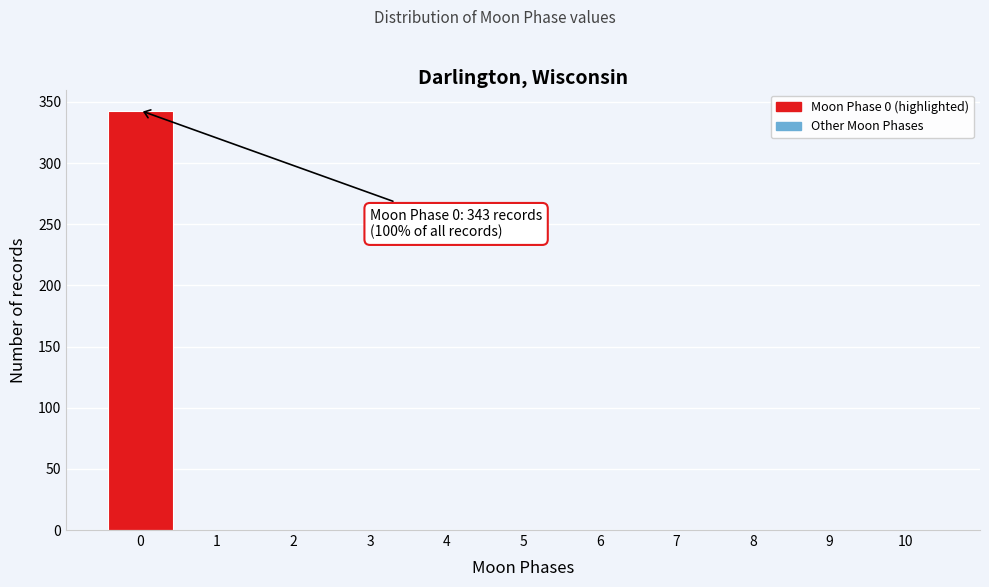

Which range on the x-axis has the tallest bar?

-0.5 to 0.5